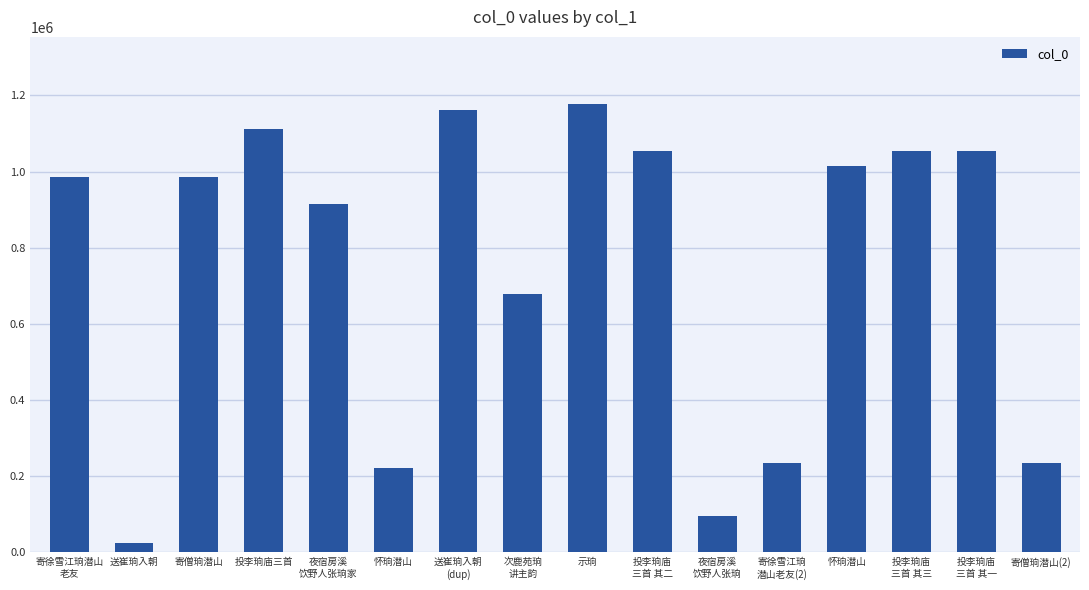

What is the change in value from 送崔珦入朝
(dup) to 示珦?

+14665